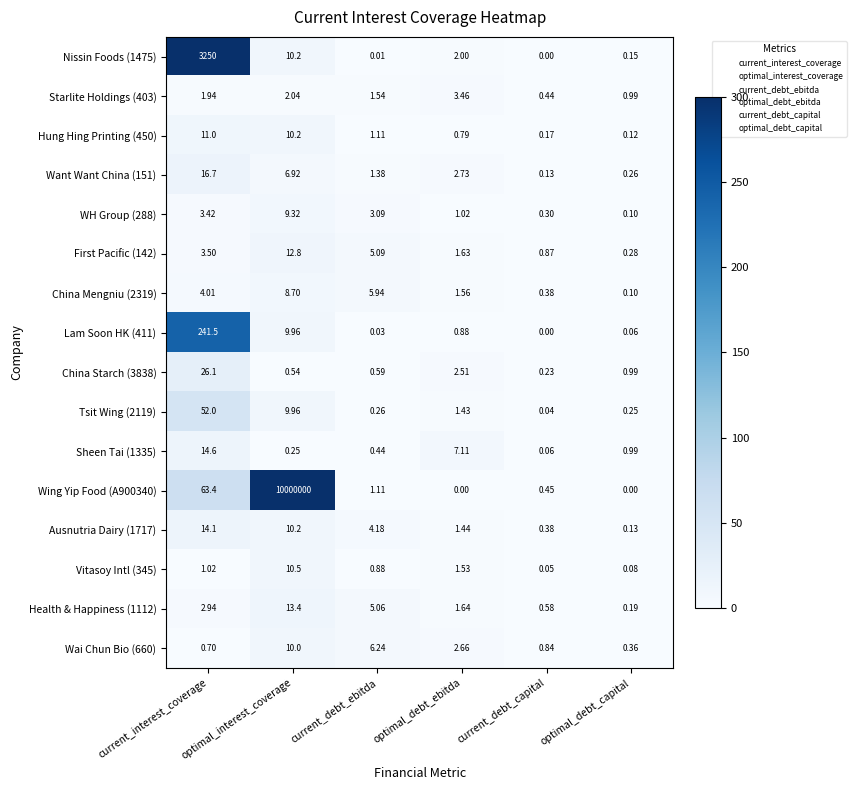

At which category is the sum across all series the highest?

optimal_interest_coverage